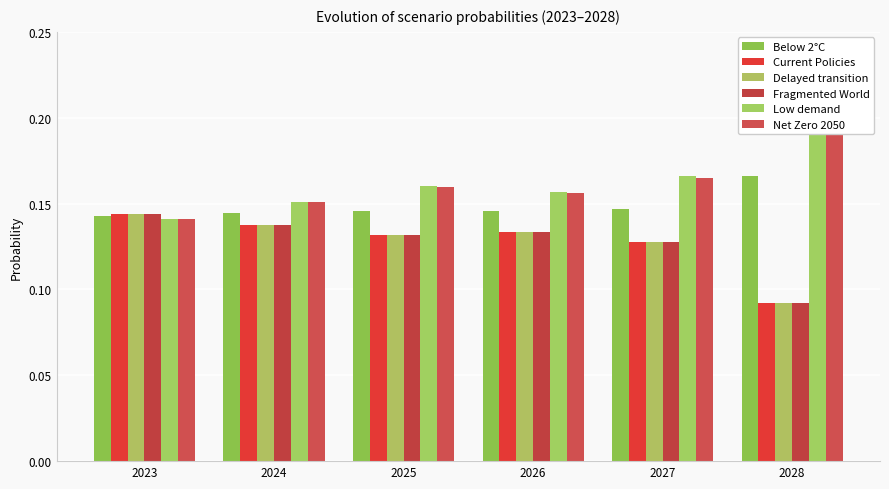

Which label corresponds to the smallest value in the chart?

2028